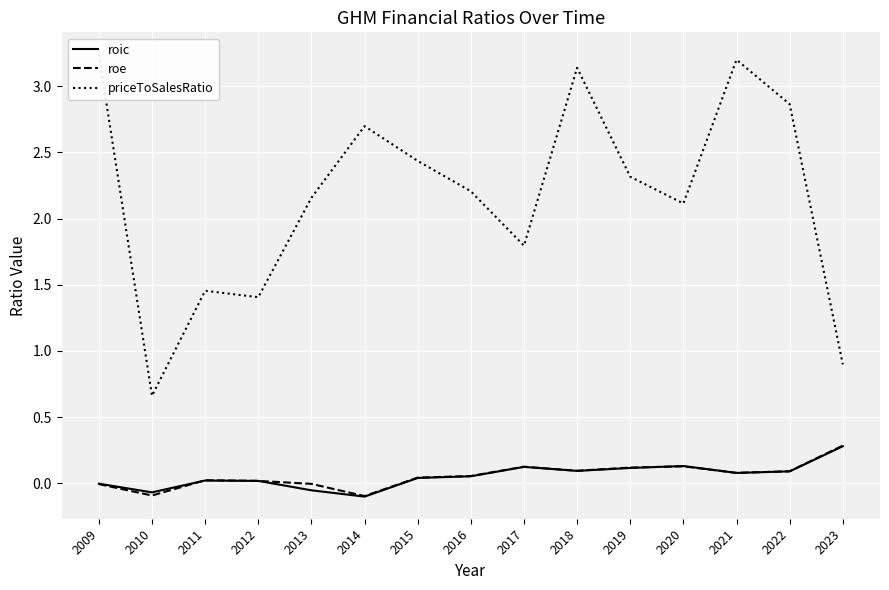

What is the value of the priceToSalesRatio point at the 4th from the left?

1.4